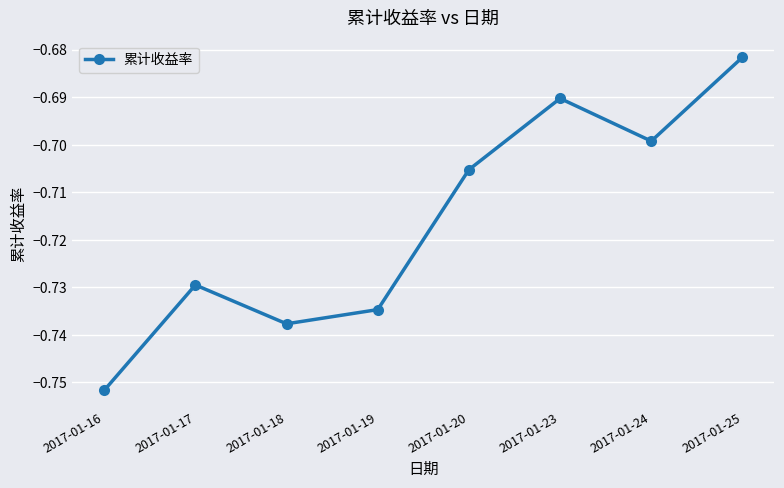

Which has a higher value, 2017-01-23 or 2017-01-20?

2017-01-23